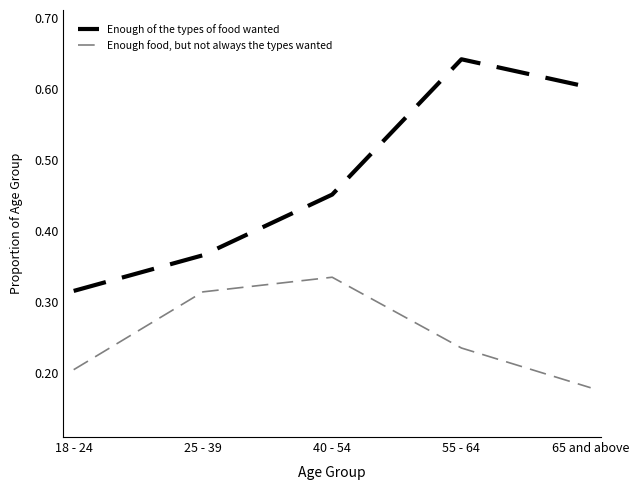

At which label is Enough of the types of food wanted closest to 0?

18 - 24